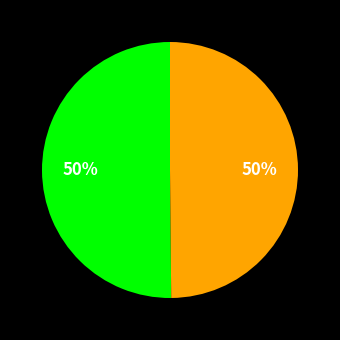

To the nearest percent, what is the average slice percentage?

50%